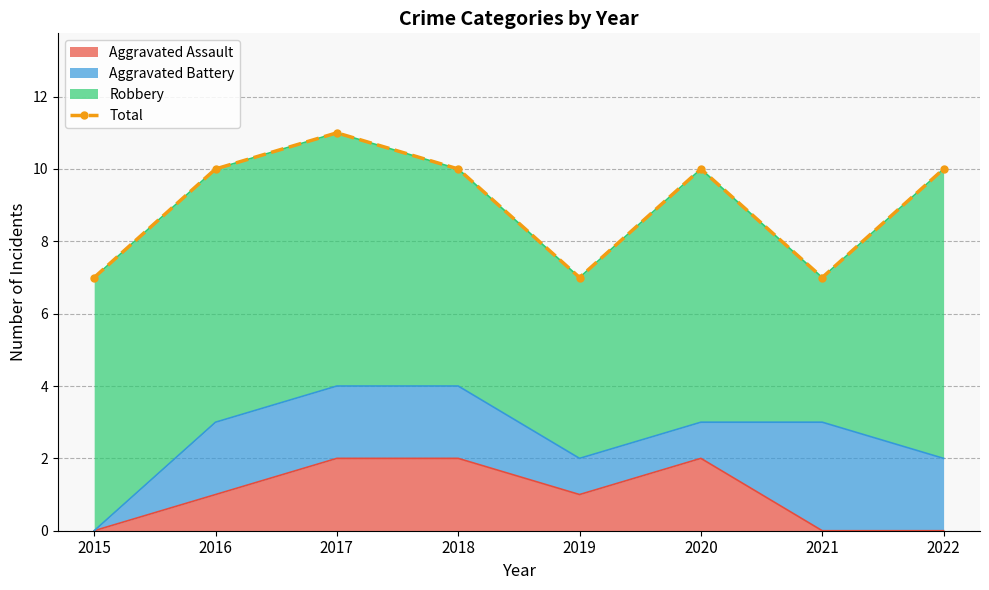

What is the greatest value displayed?

11